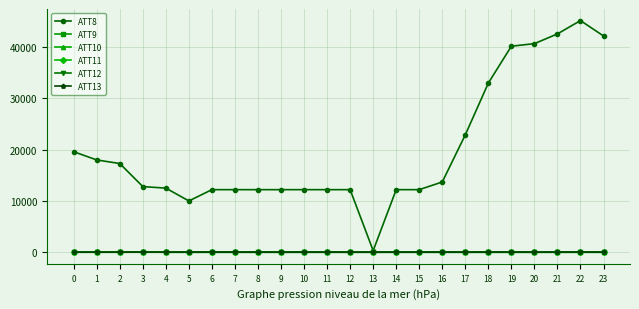

What is the minimum value shown in the chart?

-10.0